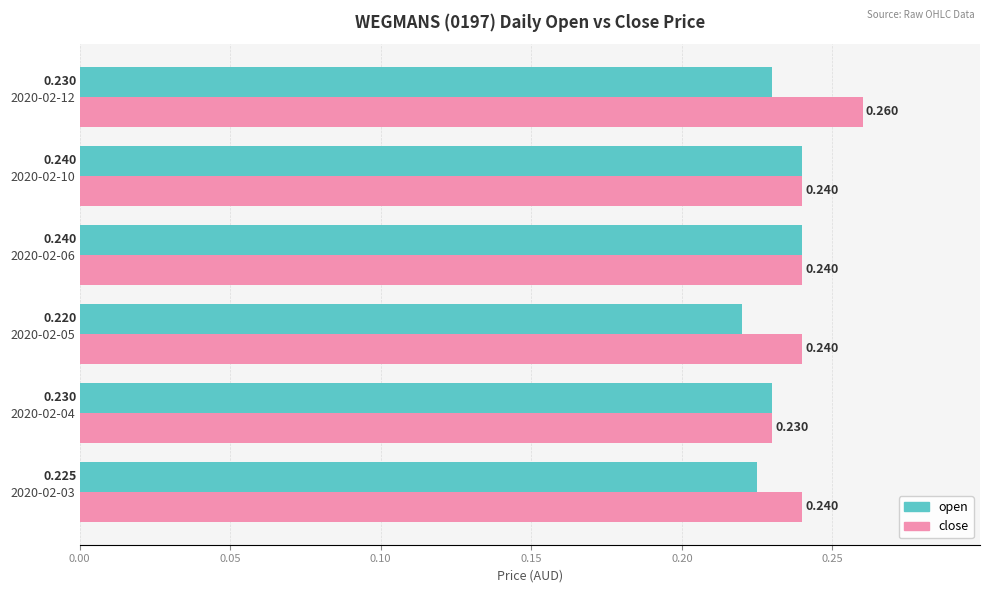

Which series has the largest range (max minus min)?

close